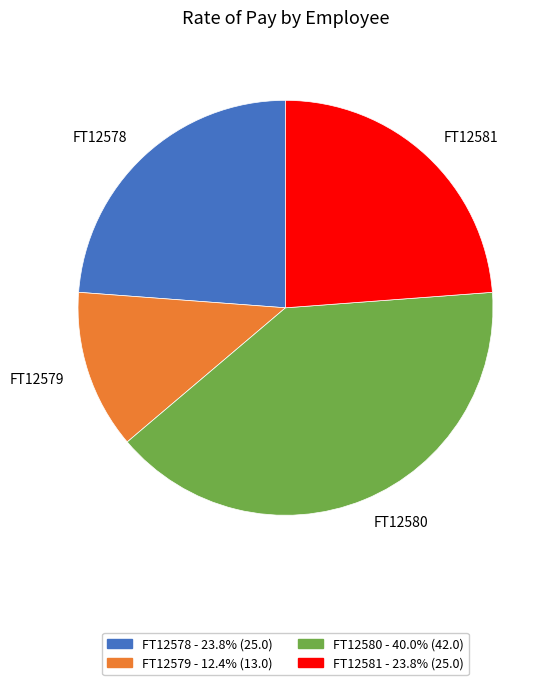

What is the smallest slice in the pie chart?

FT12579